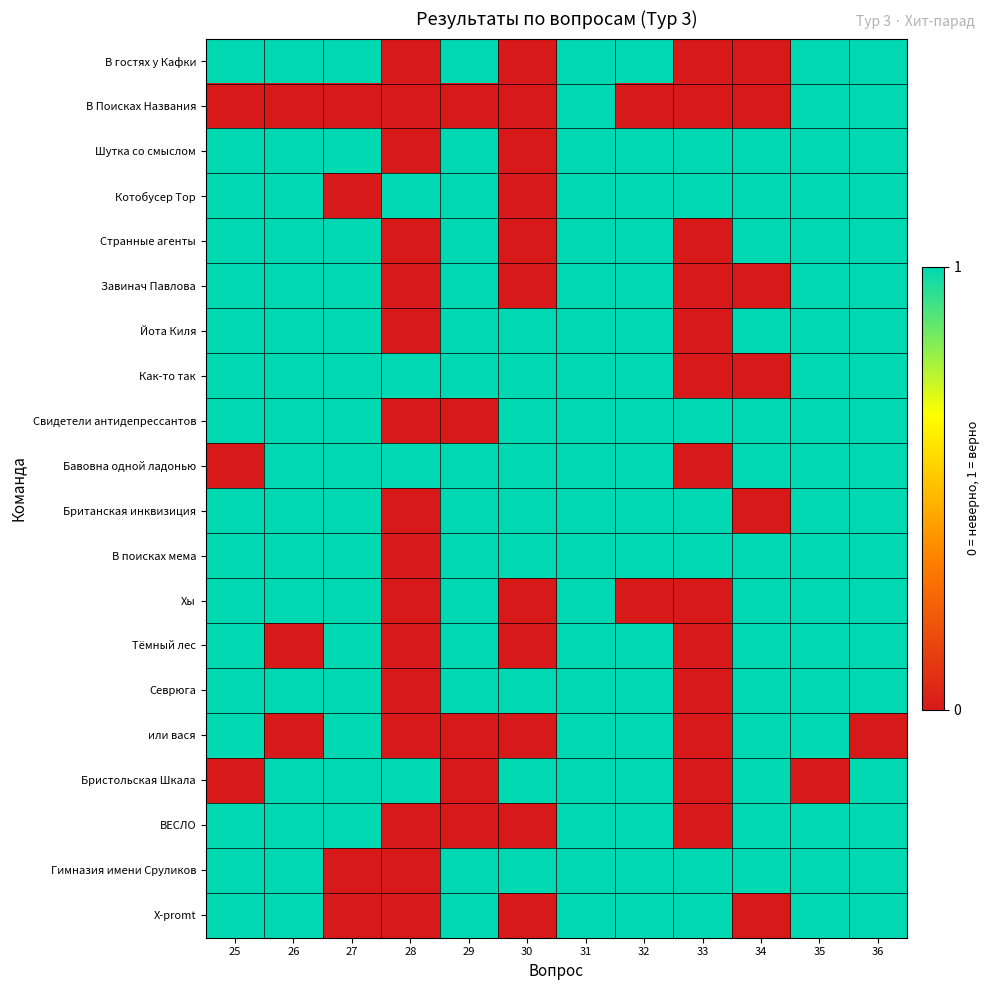

What is the difference between the highest and lowest values at 28?

1